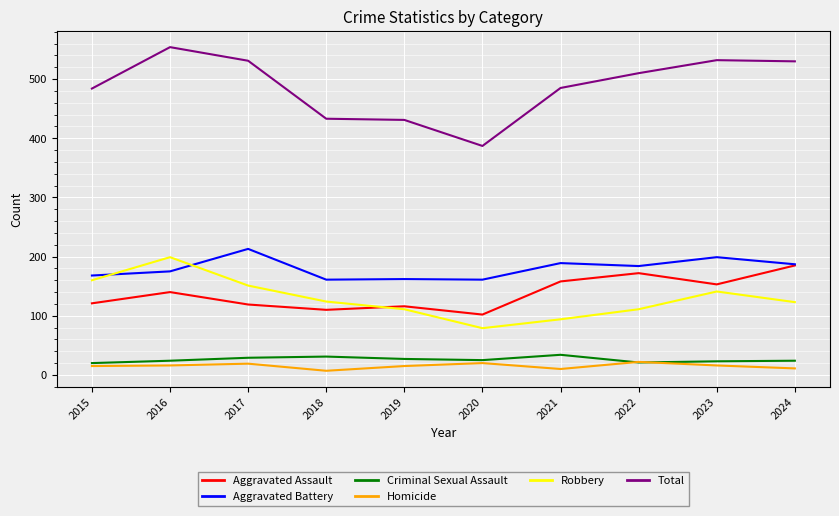

Rank the series by their maximum value, from lowest to highest.

Homicide, Criminal Sexual Assault, Aggravated Assault, Robbery, Aggravated Battery, Total